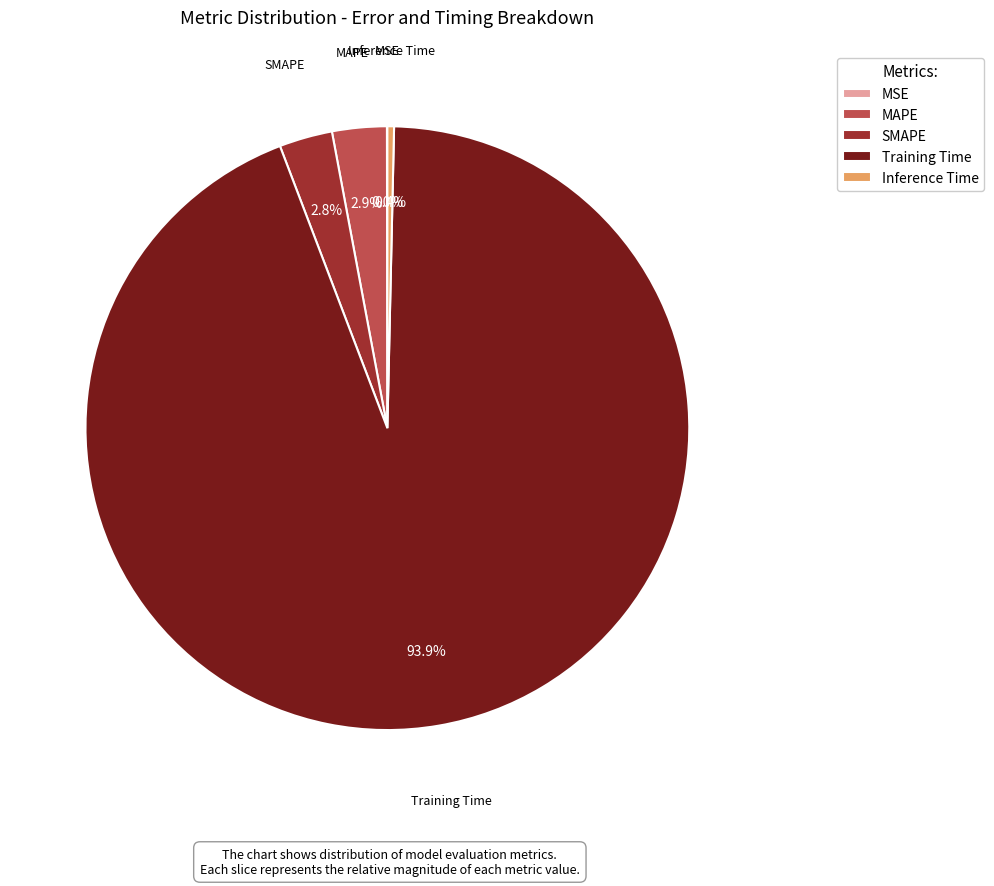

Which category accounts for the majority?

Training Time